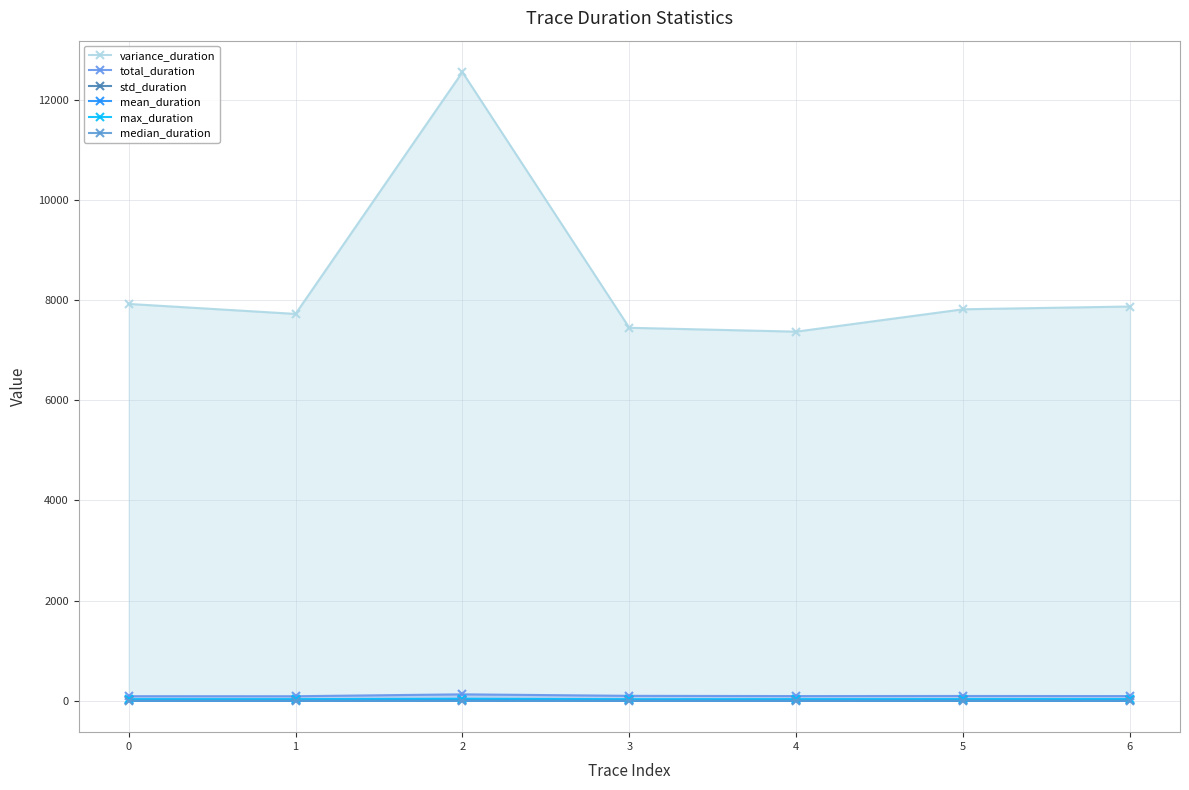

What is the lowest value of the std_duration series?

11.1